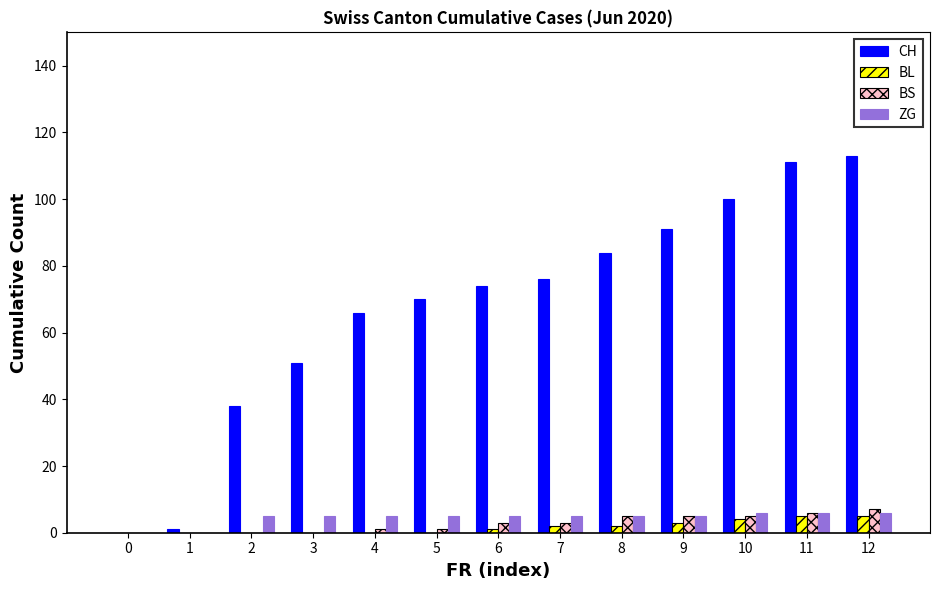

What is the maximum value shown in the chart?

113